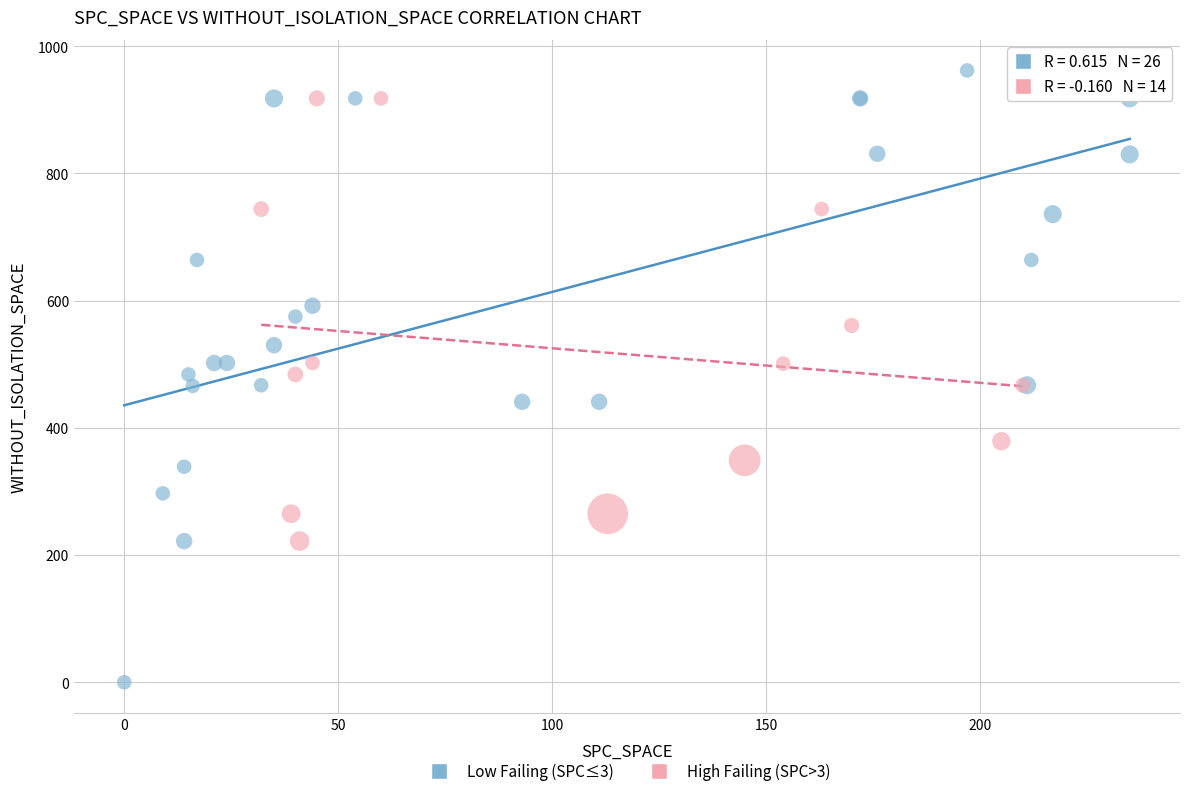

Which series contains the lowest Y value?

Low Failing (SPC≤3)